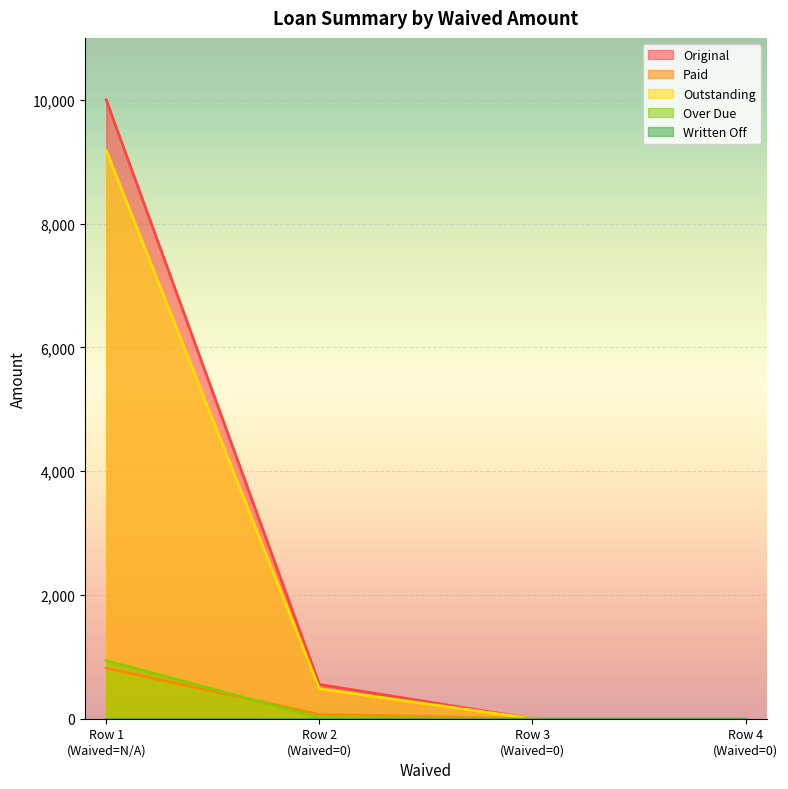

Which series has the largest total across all categories?

Original